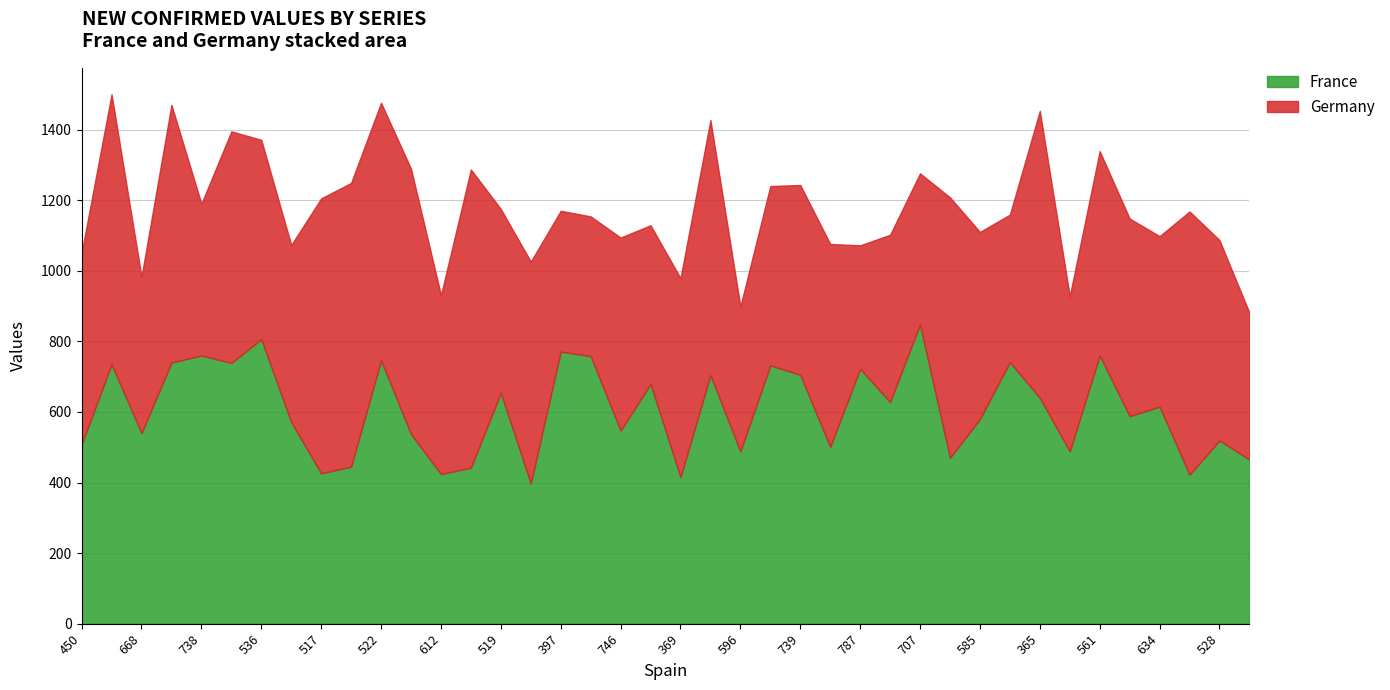

Where do Germany and France first cross each other?

1 and 2